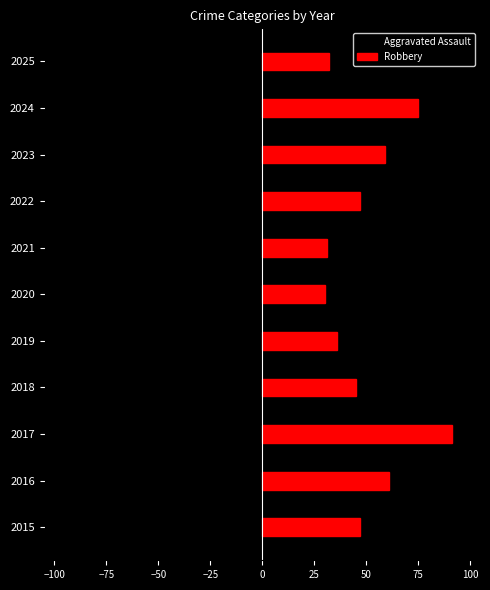

How many data points in Robbery are above 47?

4